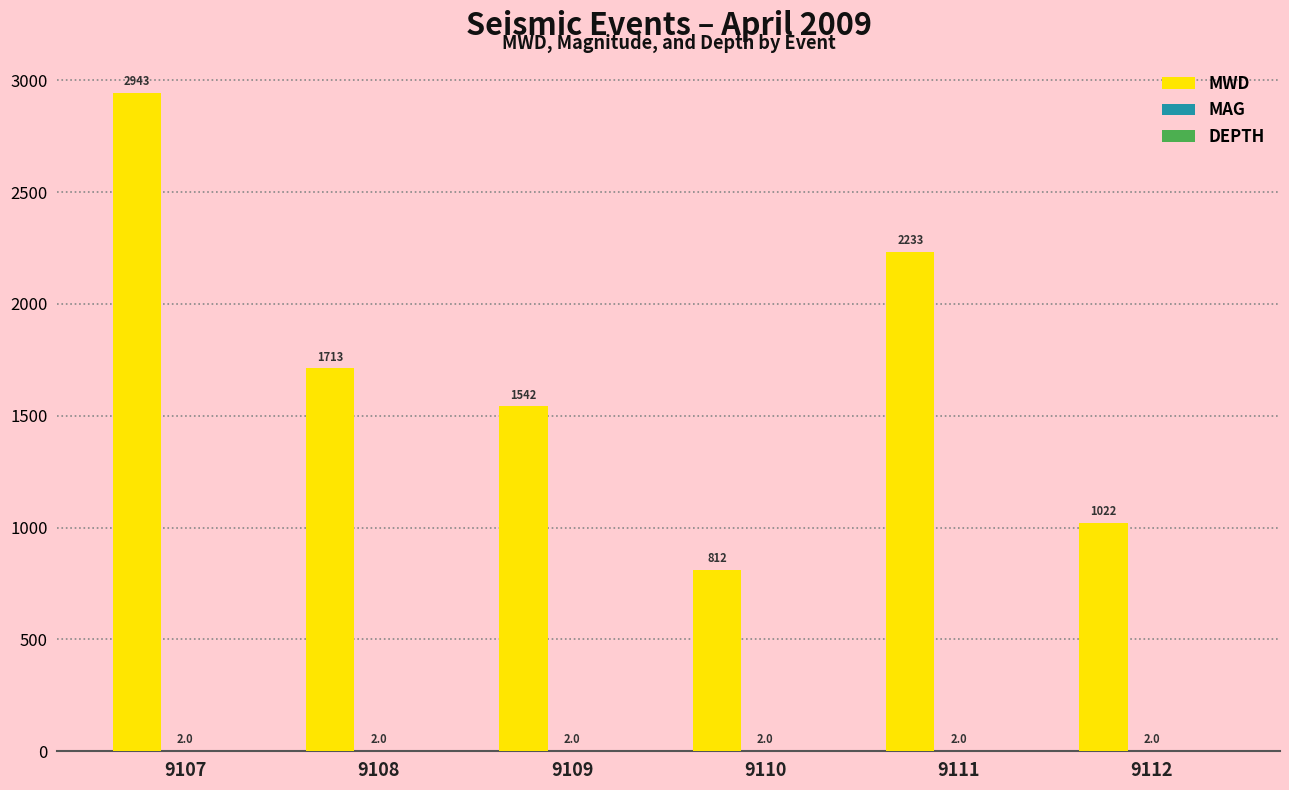

Which series has the largest total across all categories?

MWD